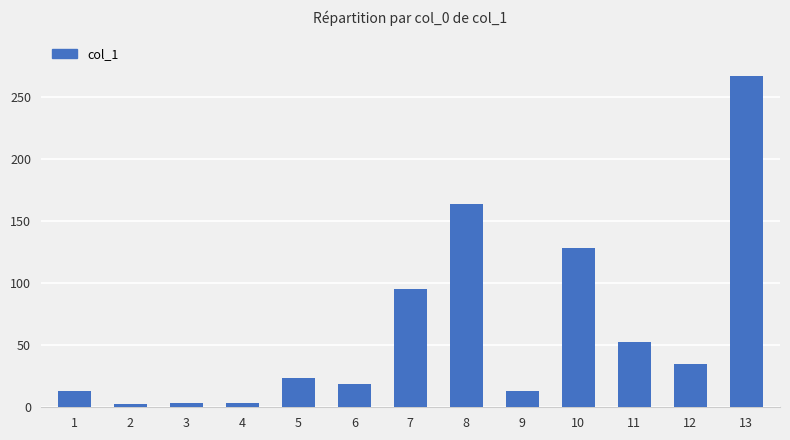

What is the greatest value displayed?

266.8